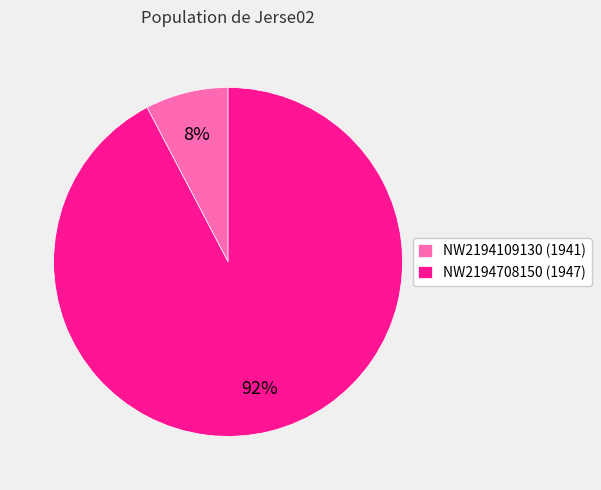

Which slice is the smallest?

NW2194109130